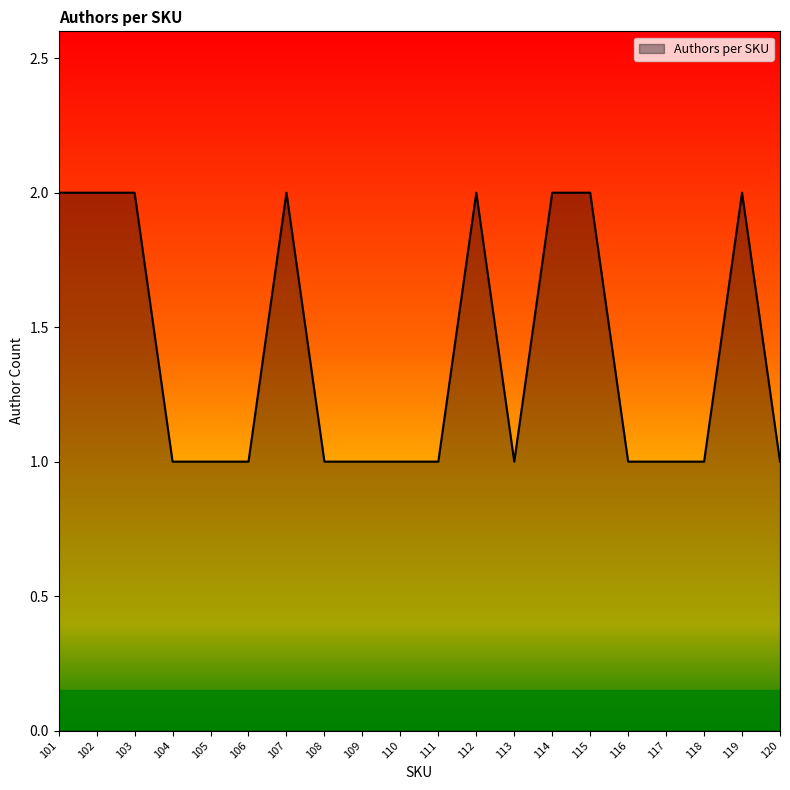

Approximately how many times larger is the value at 115 compared to 102?

1.0